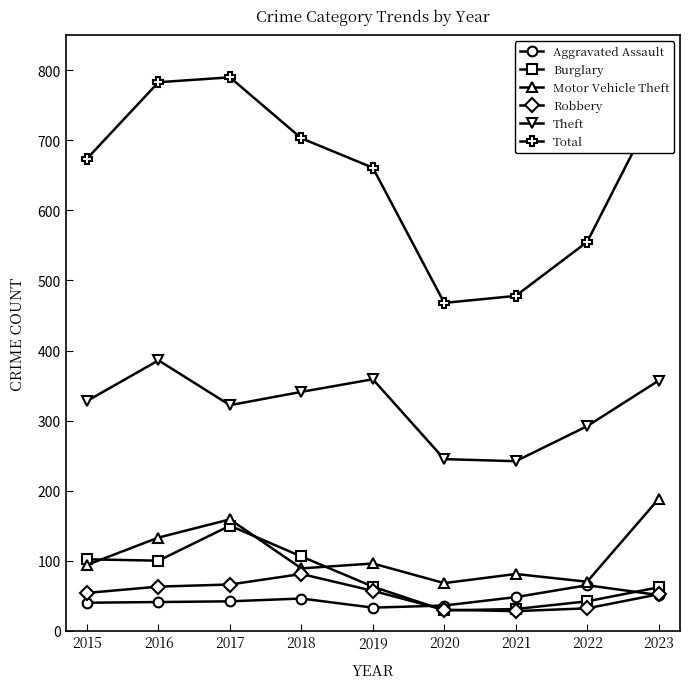

What value does the Motor Vehicle Theft series have at 2021?

81